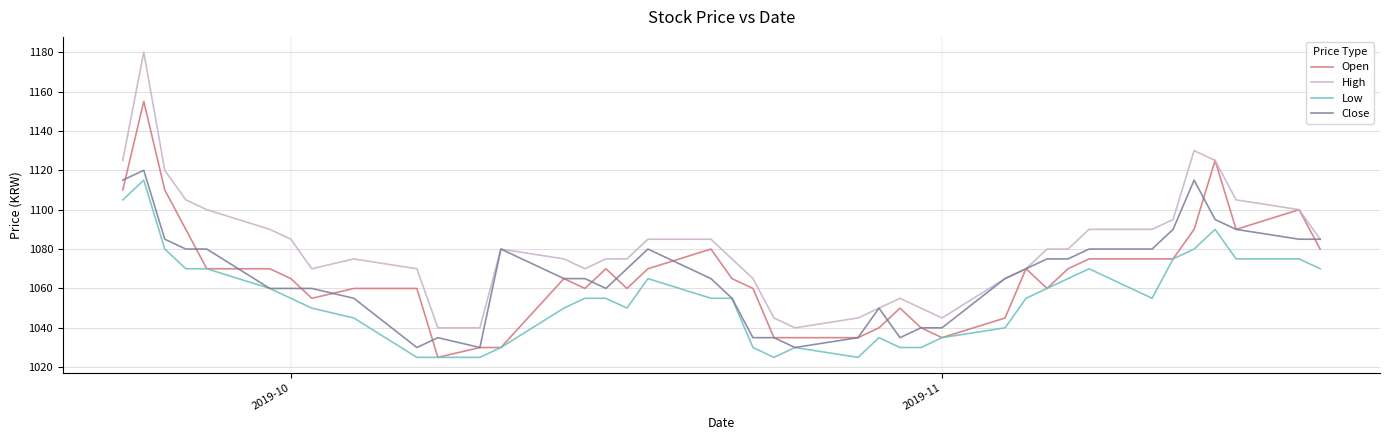

What is the minimum value shown in the chart?

1025